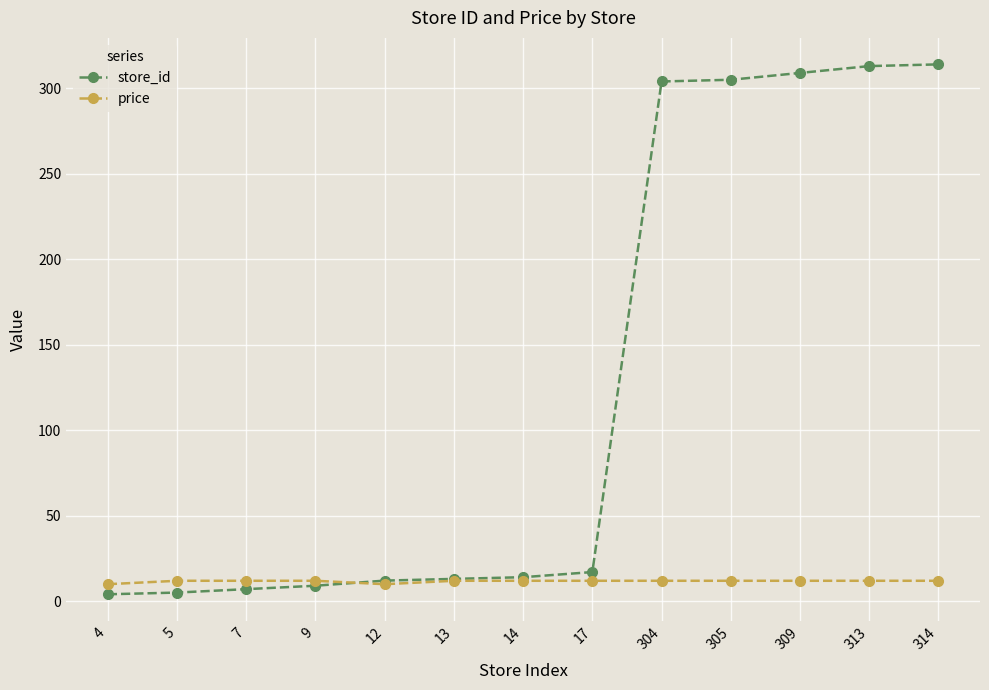

At 7, list the series in order from largest to smallest.

price, store_id